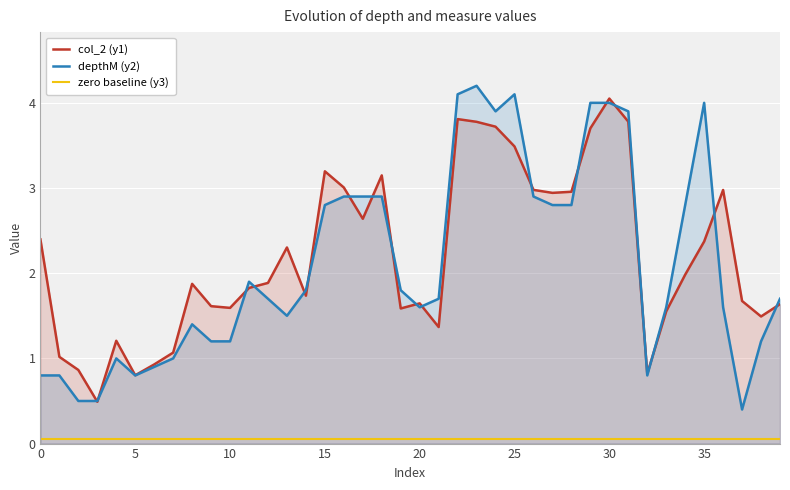

True or false: col_2 (y1) has a value of 3.6 at 17.

False